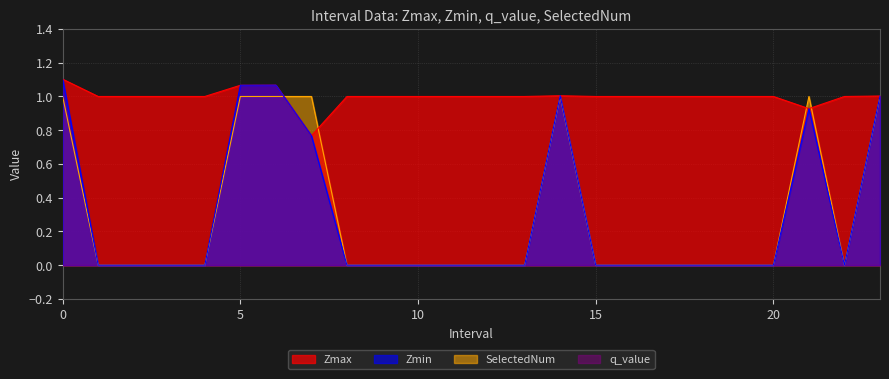

Which series has the largest range (max minus min)?

Zmin